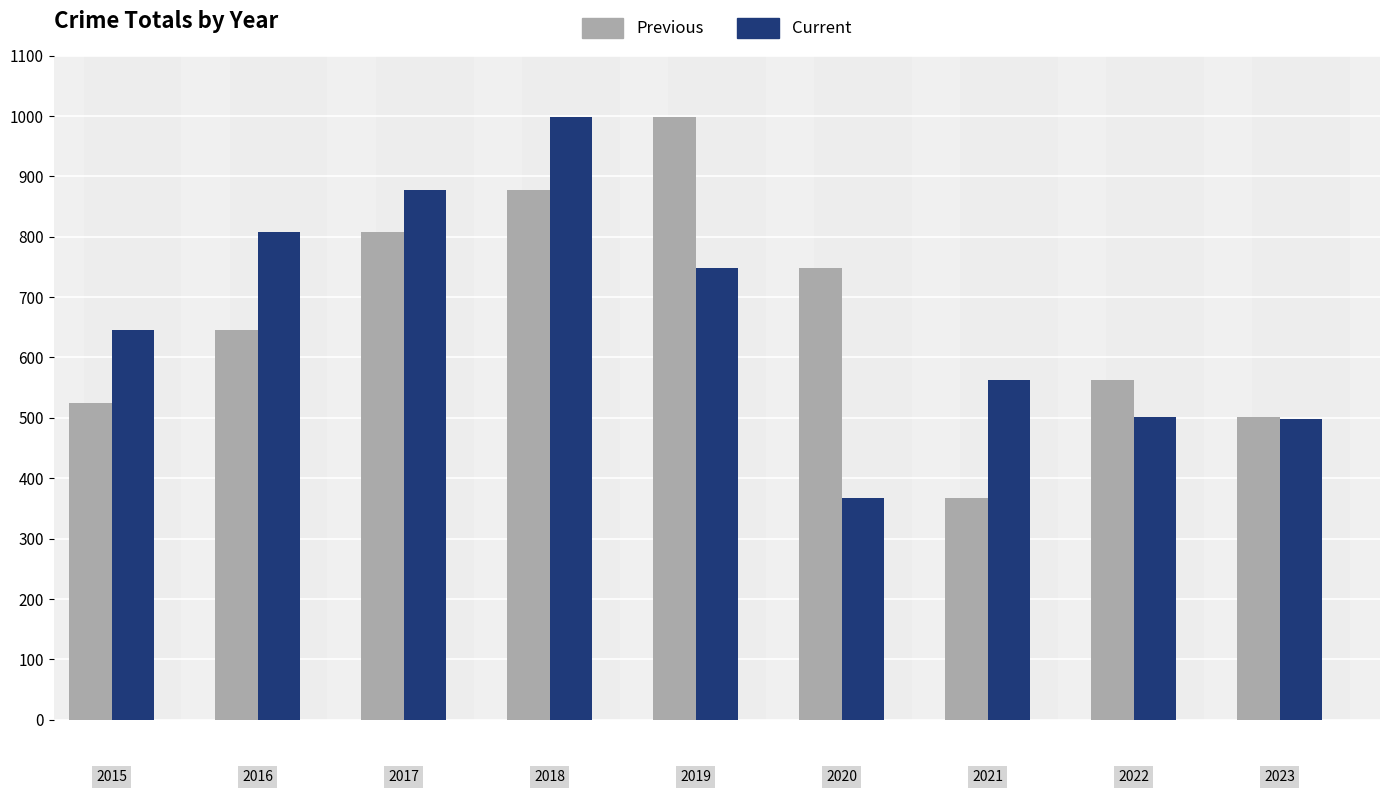

How many bars are there in each group?

2